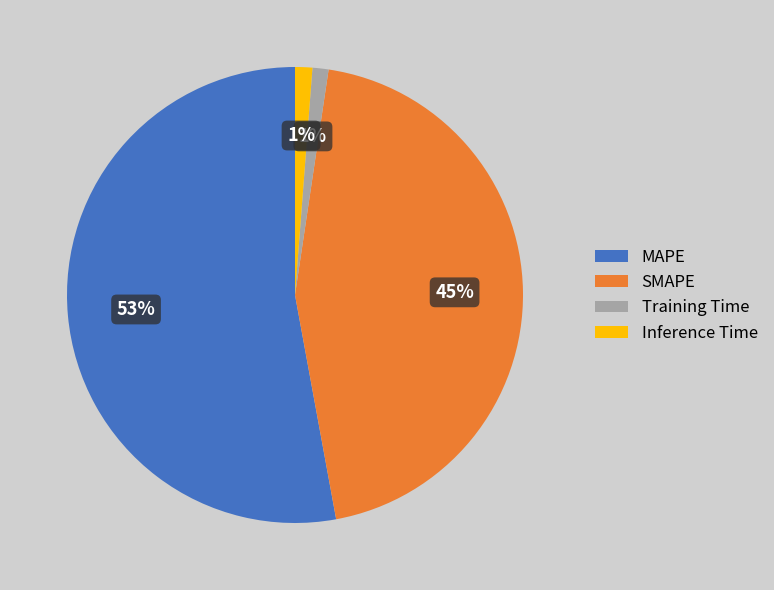

What is the majority slice?

MAPE